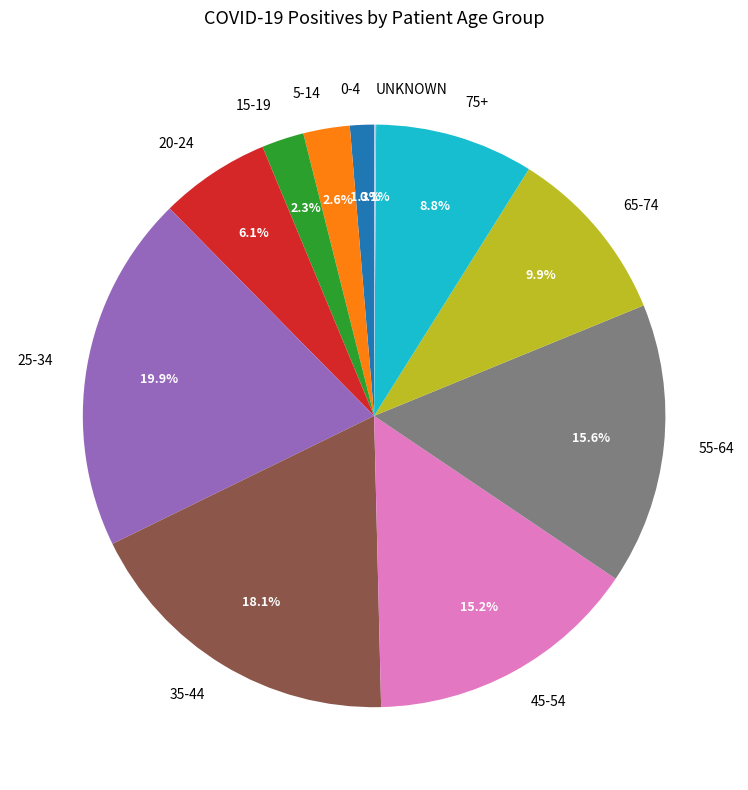

Is there any slice that represents more than half of the pie?

No